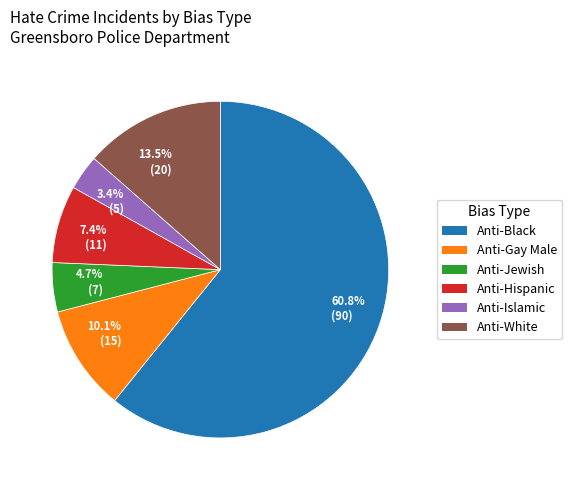

Combined, do 60.8% (90) and 13.5% (20) account for over 50%?

Yes